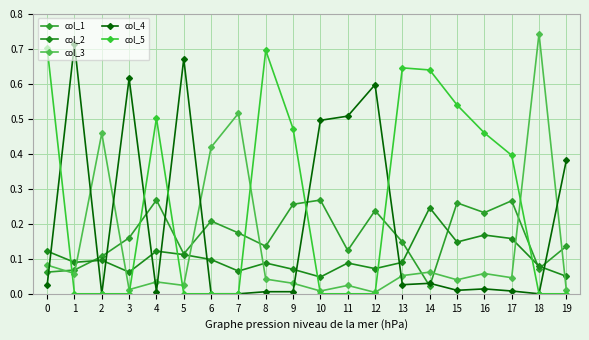

Does the chart have visible grid lines?

Yes